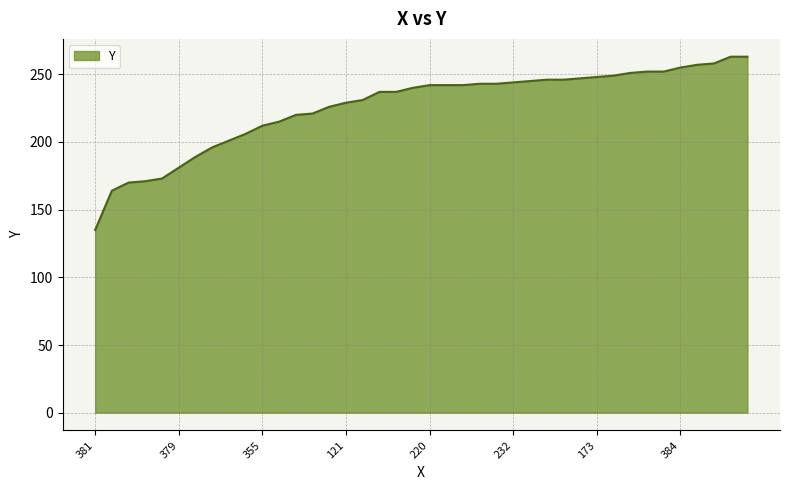

What is the smallest value displayed?

135